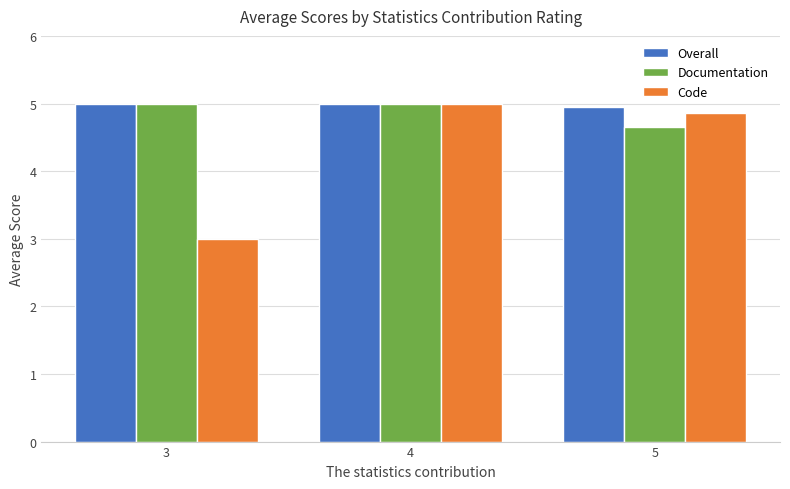

List the labels in order of Code value, largest first.

4, 5, 3